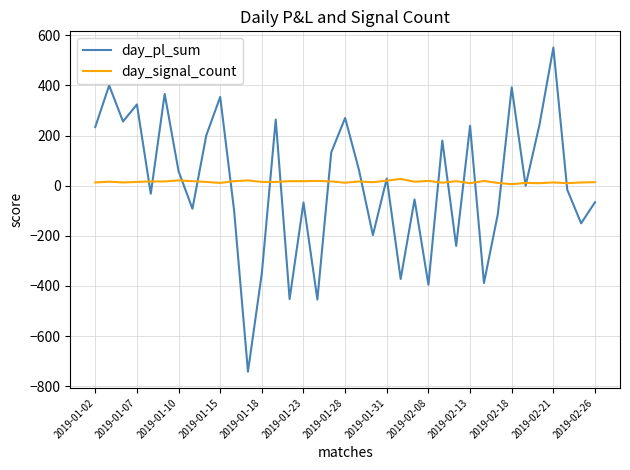

Rank the series by their maximum value, from lowest to highest.

day_signal_count, day_pl_sum